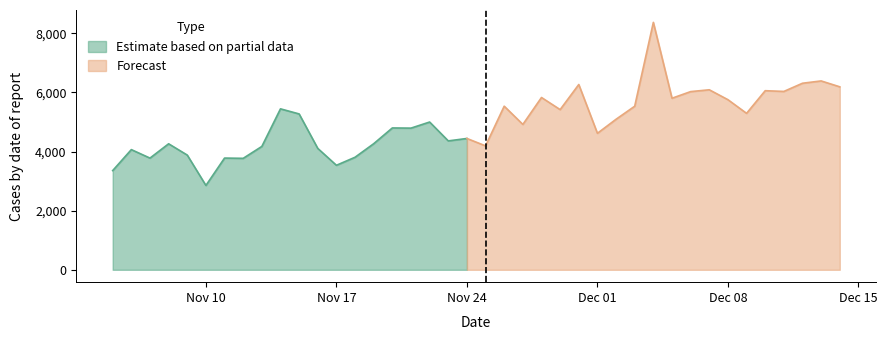

What is the maximum value shown in the chart?

8369